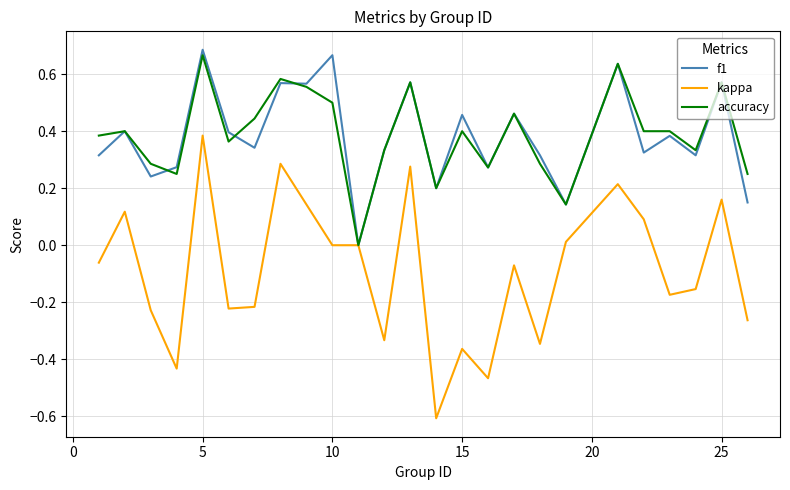

What is the minimum value shown in the chart?

-0.6